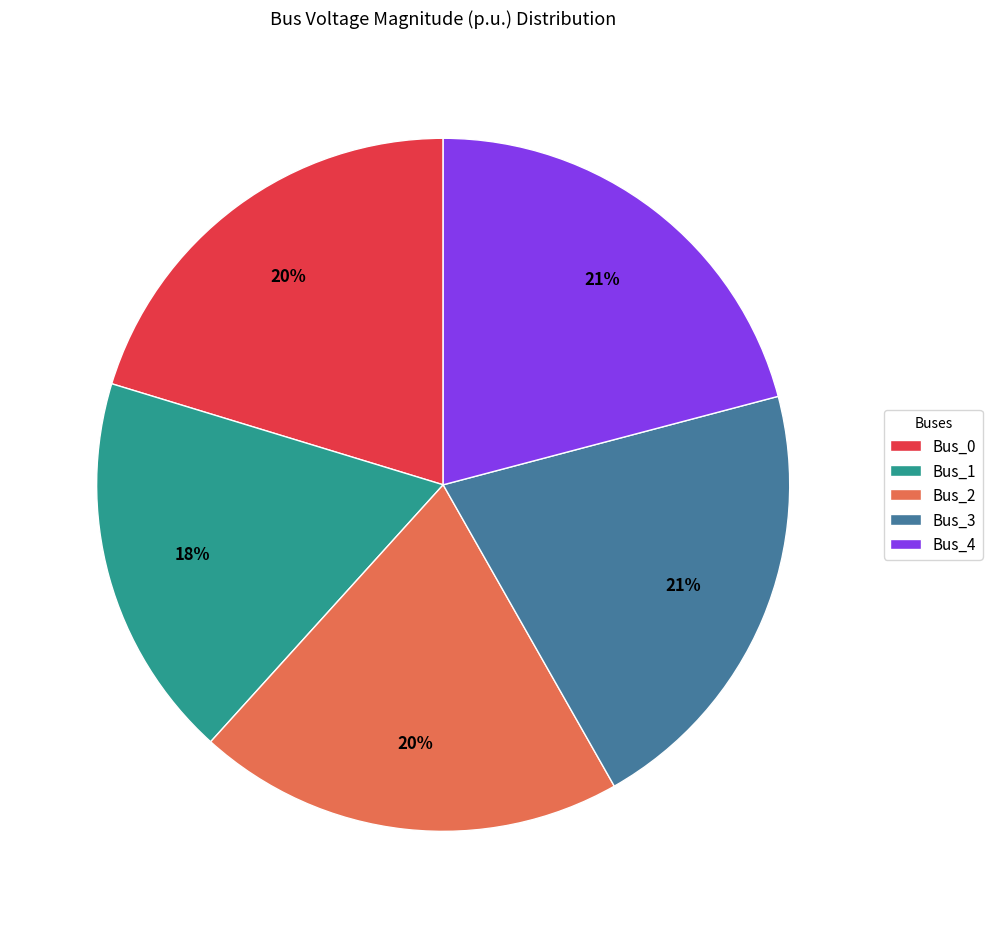

Does any single category account for the majority?

No